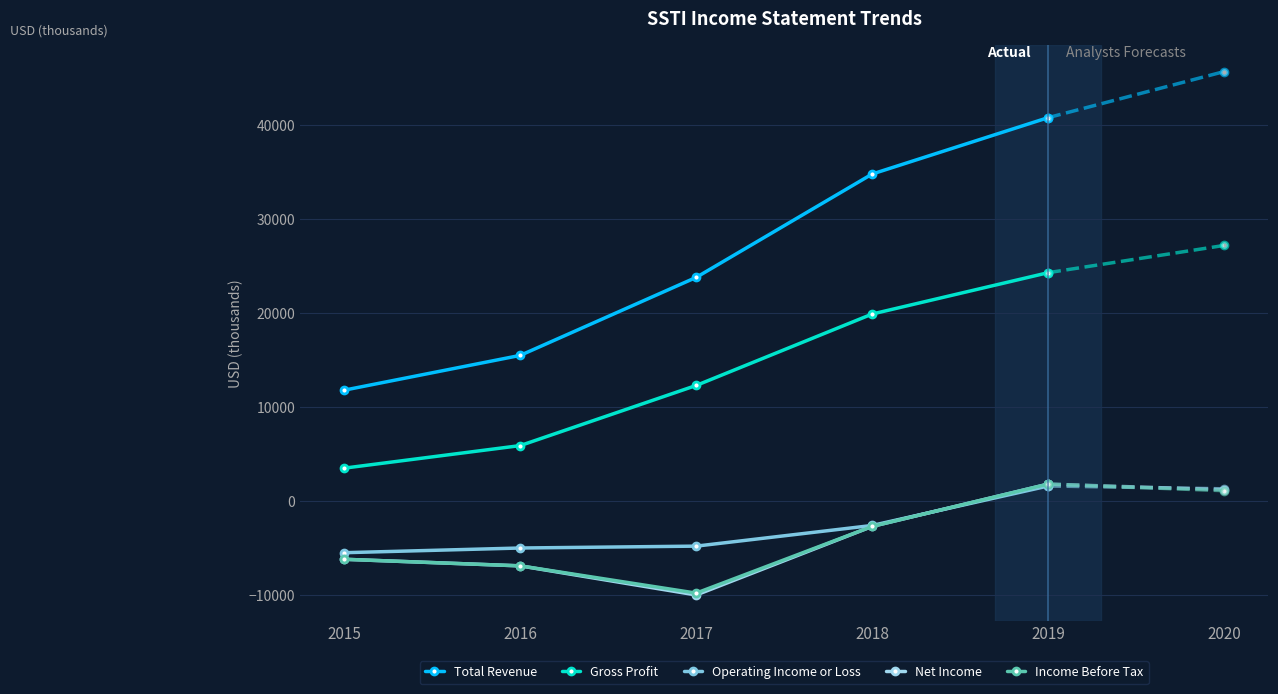

Which series has the widest spread of values?

Total Revenue